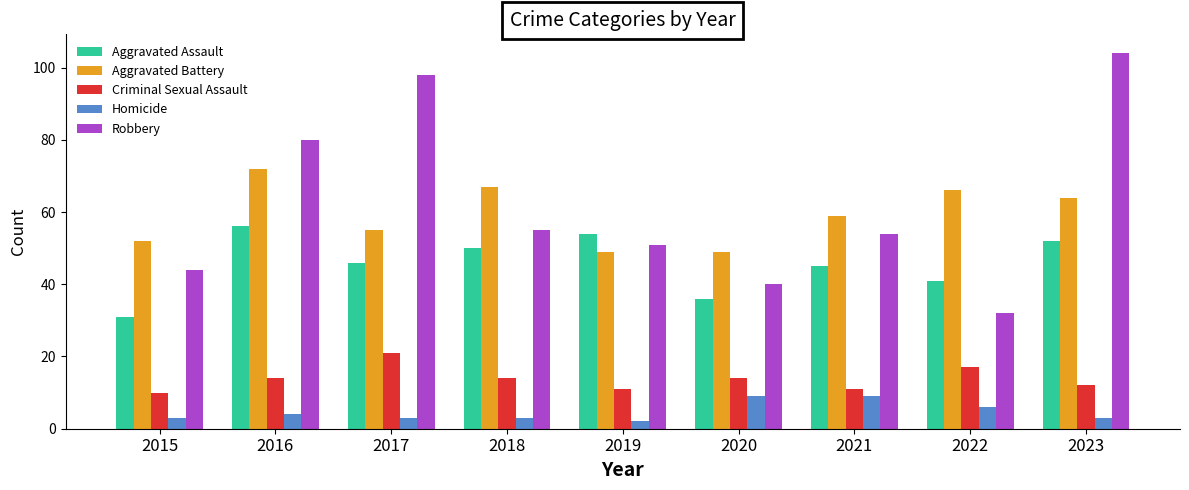

How many bars are there in each group?

5